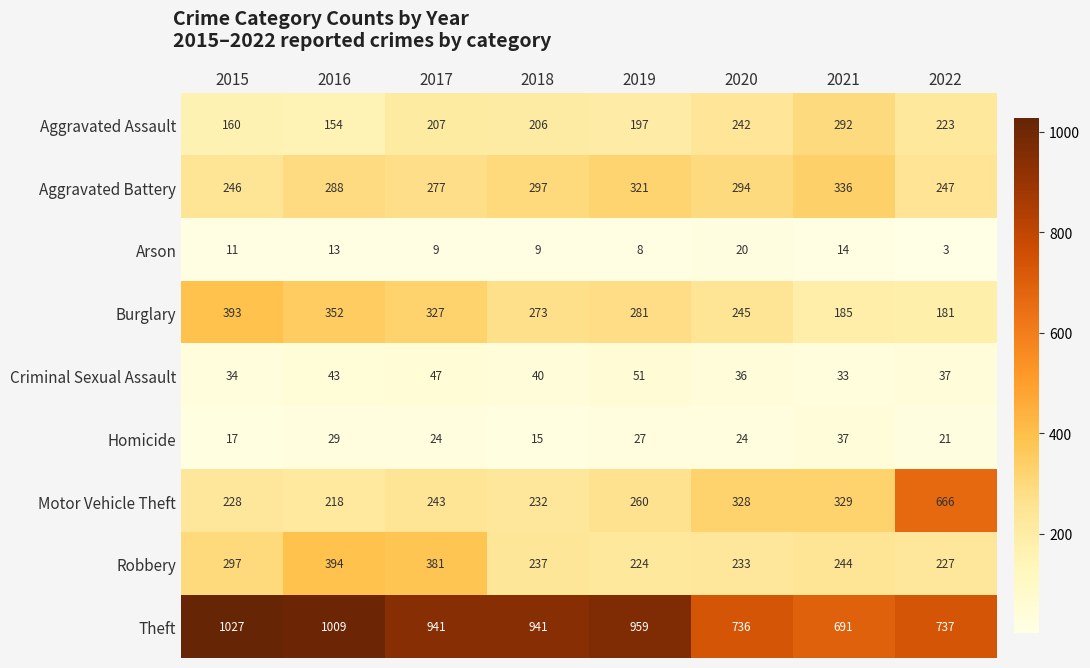

Which series has the largest range (max minus min)?

Motor Vehicle Theft